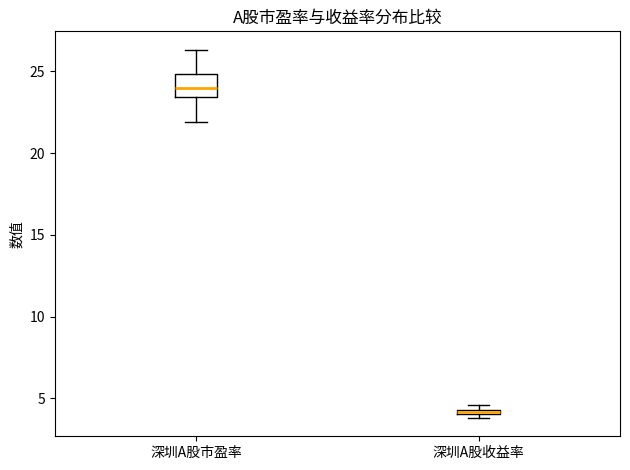

Where is the lower edge of the box for 深圳A股市盈率 on the y-axis? The values are not printed on the chart, so give them approximately, as read against the axis.

23.5